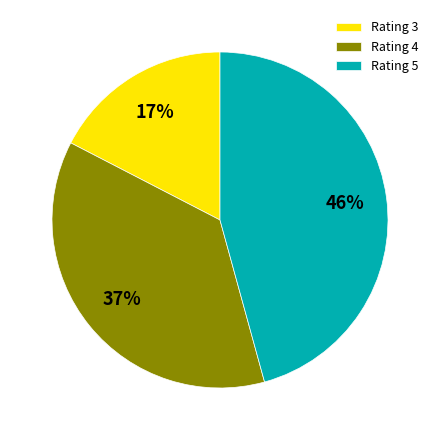

Is there a majority slice in this chart?

No